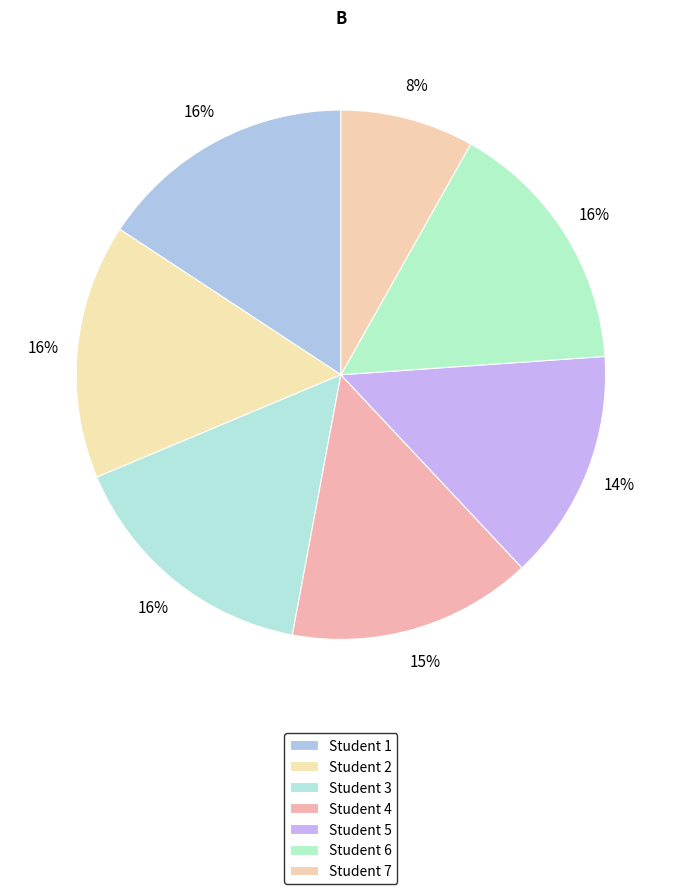

How many slices are in this pie chart?

7